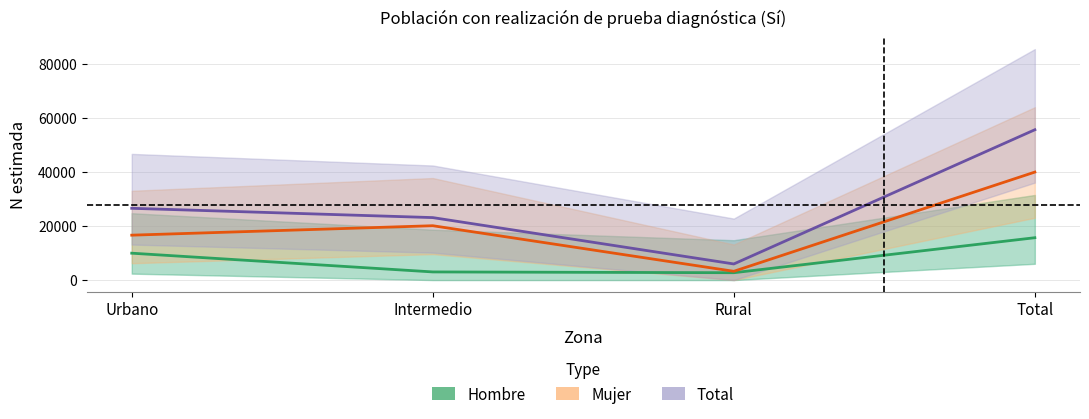

What is the maximum value for Mujer?

39939